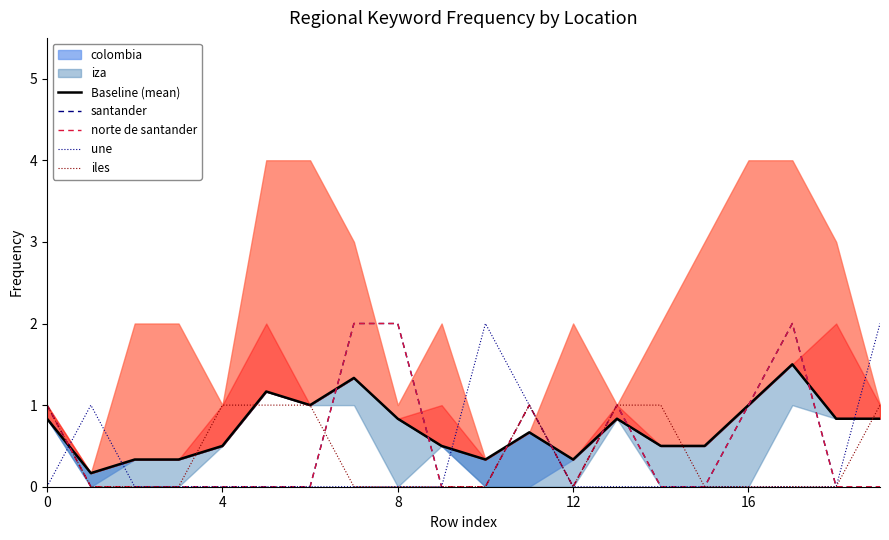

At which category does the chart reach its minimum across all series?

4